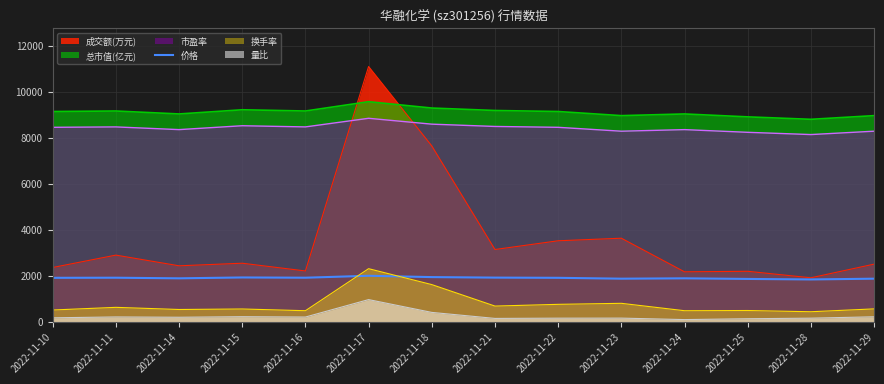

What is the maximum value for 成交额(万元)?

11102.0